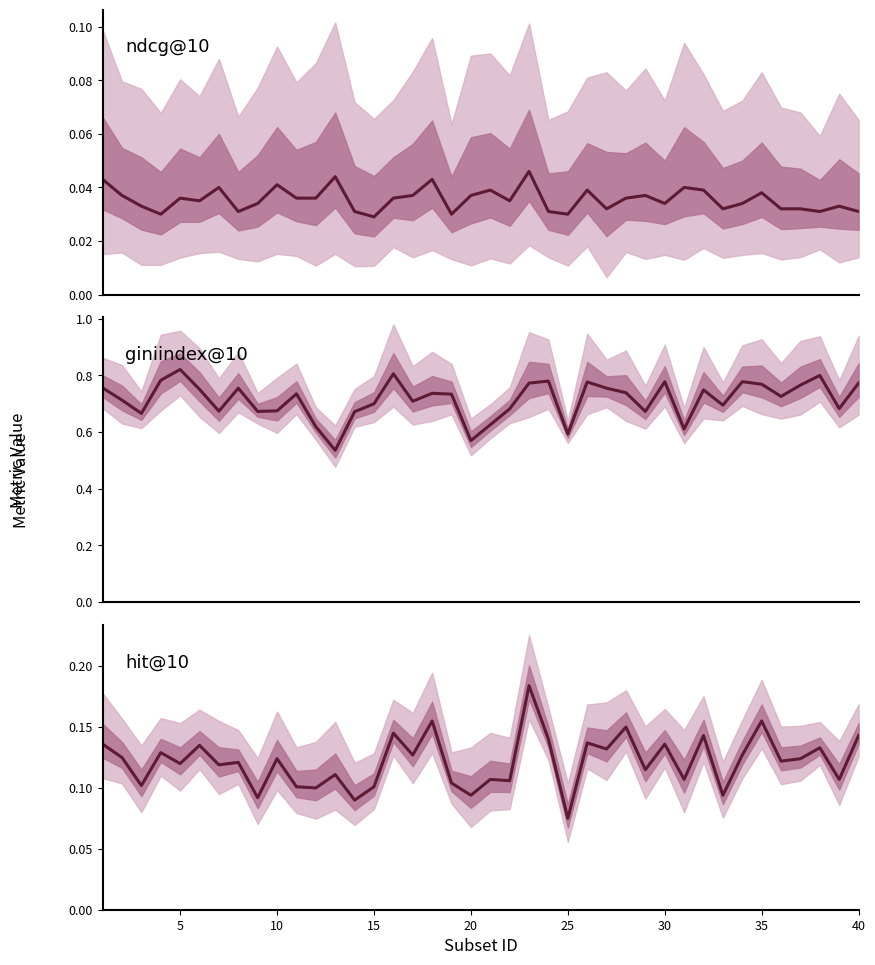

At 15, list the series in order from smallest to largest.

ndcg@10, hit@10, giniindex@10